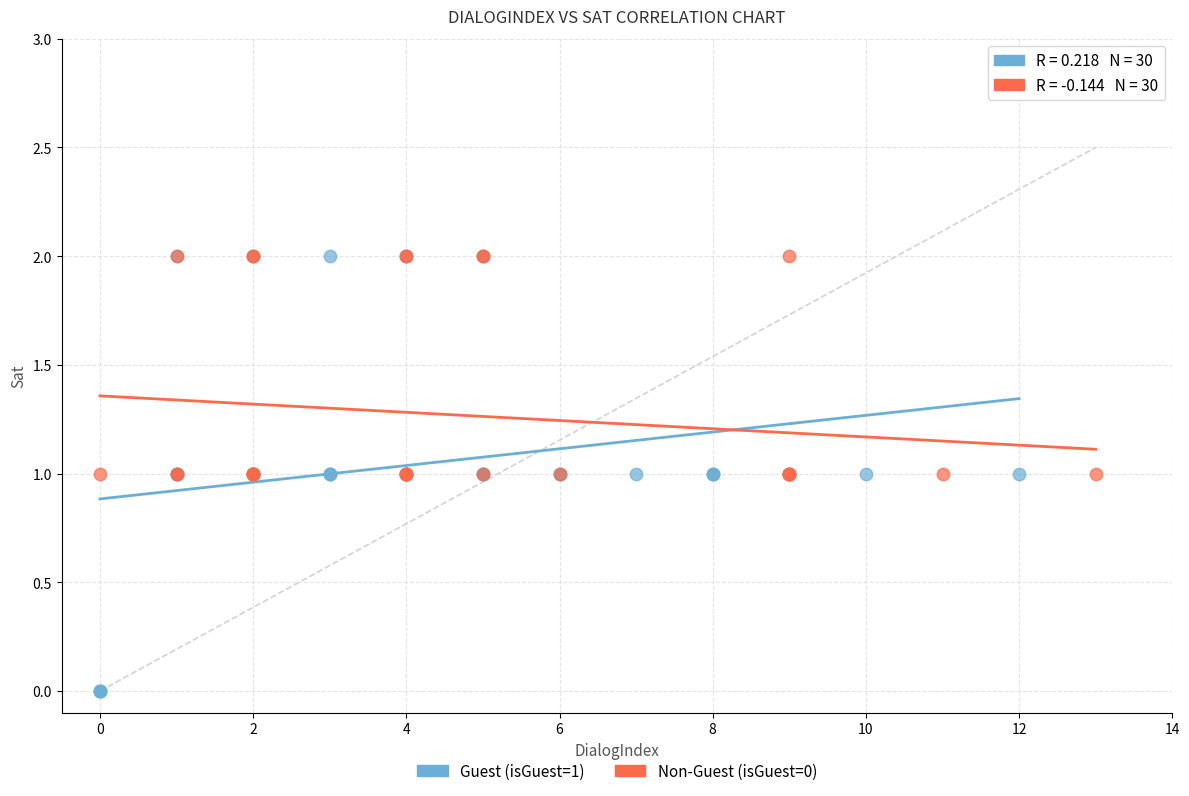

Which series has the widest spread of Y values?

Guest (isGuest=1)